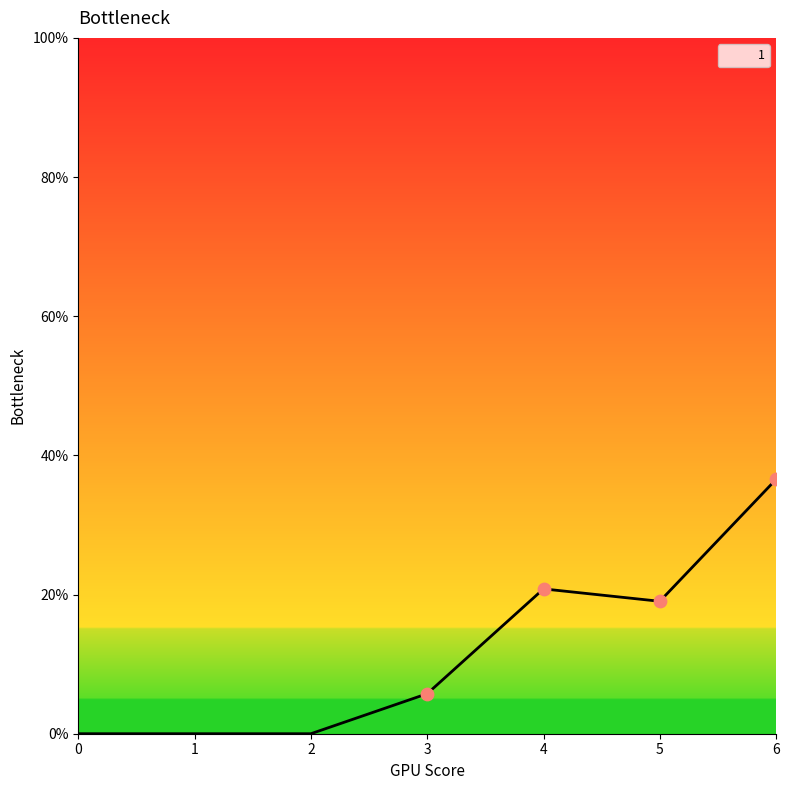

At which label is the value closest to 18?

5